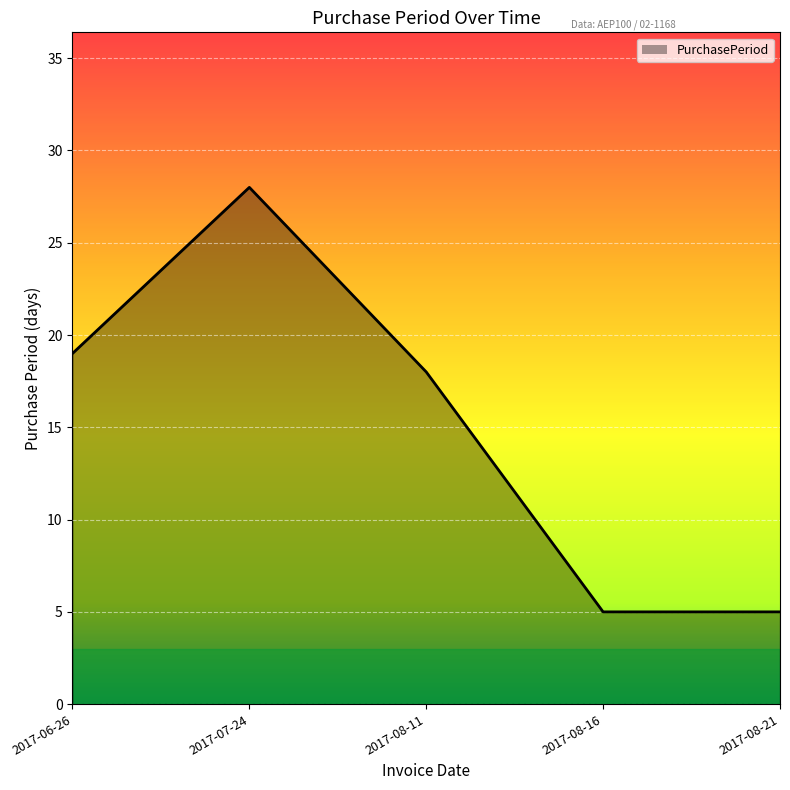

How many interior local peaks (higher than both neighbors) does the data have?

1